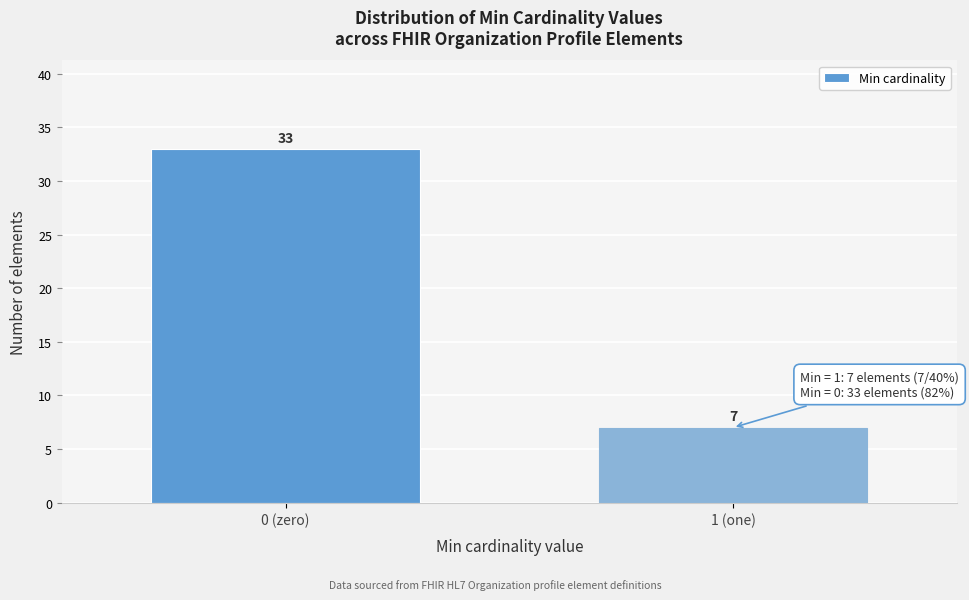

Reading right to left, what are all the values shown in this chart?

1 (one)=7	0 (zero)=33